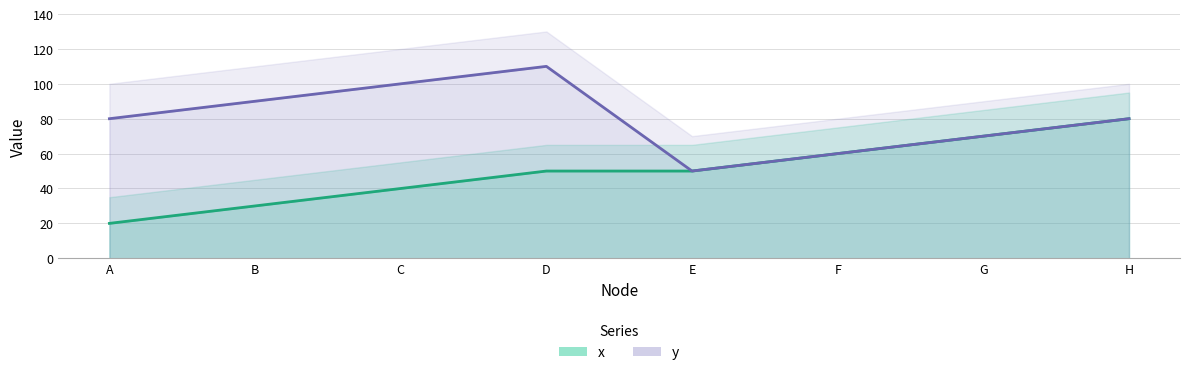

What is the total value across all series at E?

100